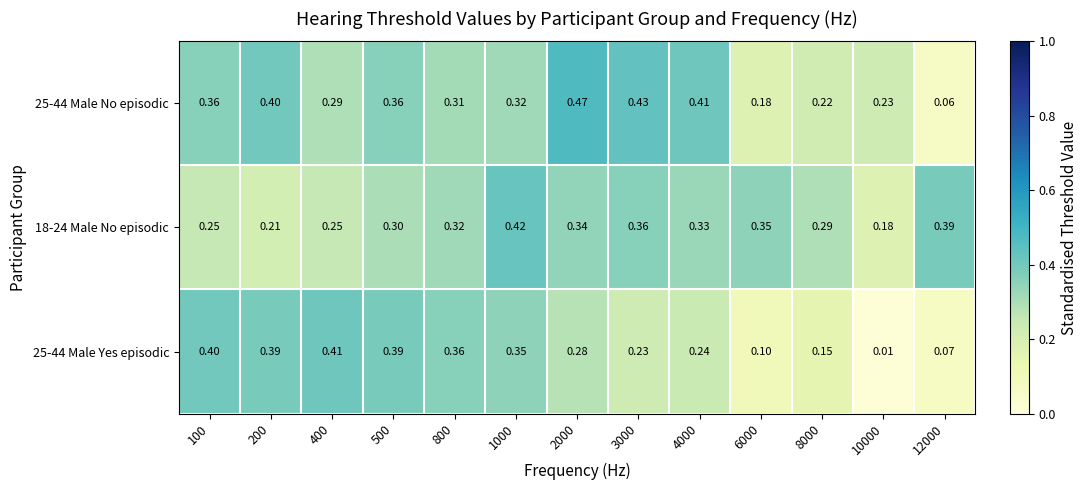

Is the value of 25-44 Male No episodic at 3000 greater than the value of 18-24 Male No episodic at 1000?

Yes